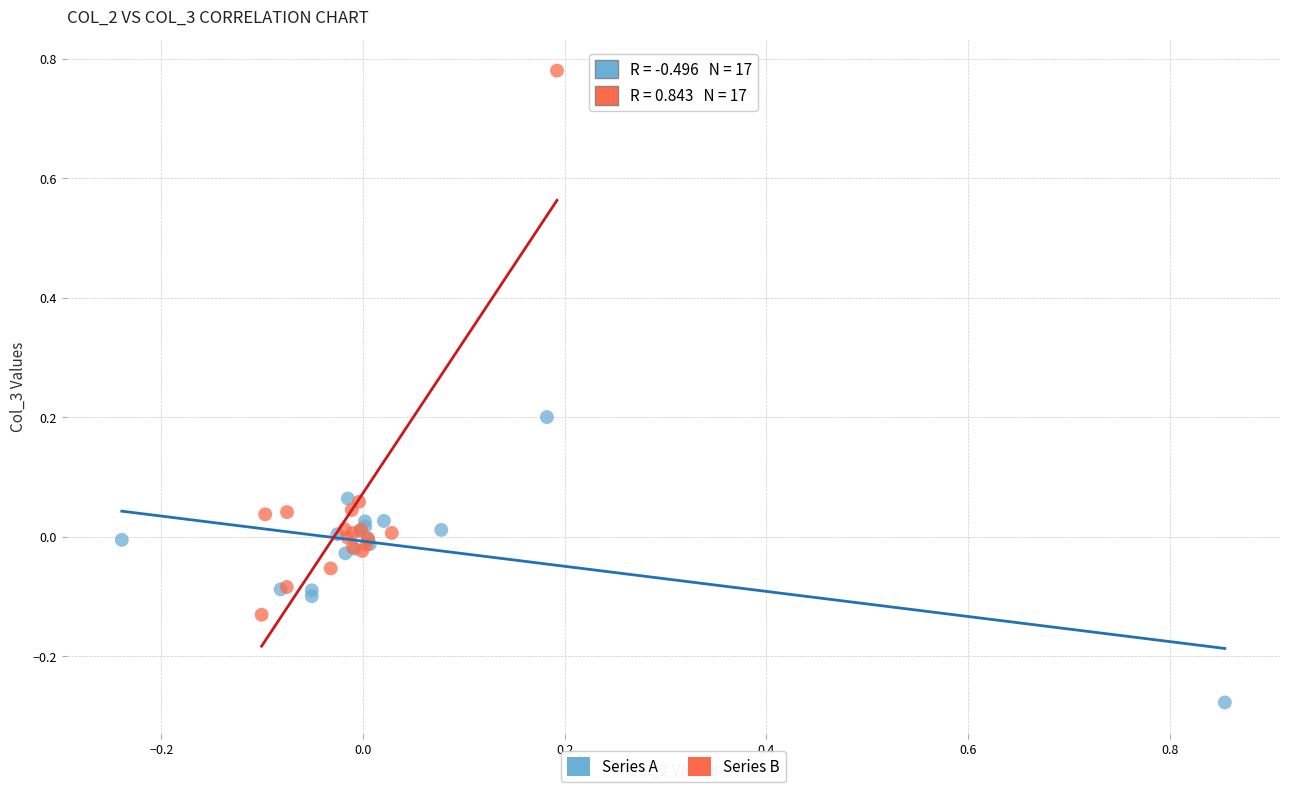

Which series has the widest spread of Y values?

Series B